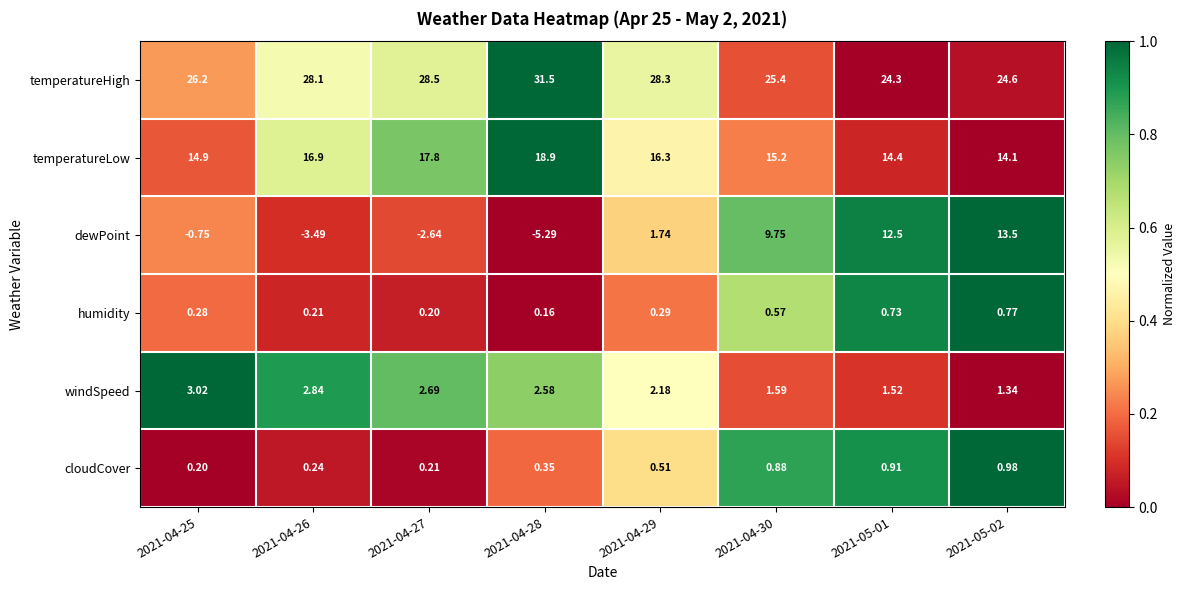

Is the value of humidity at 2021-05-02 greater than the value of temperatureHigh at 2021-04-29?

No